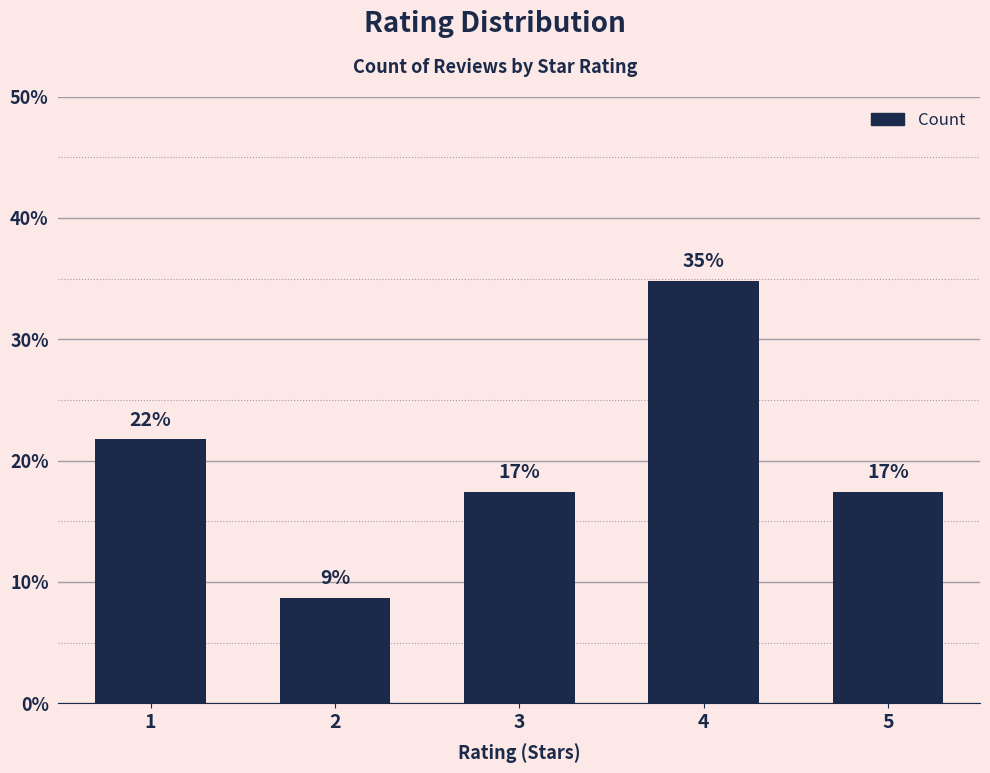

Approximately how many times larger is the value at 3 compared to 2?

2.0